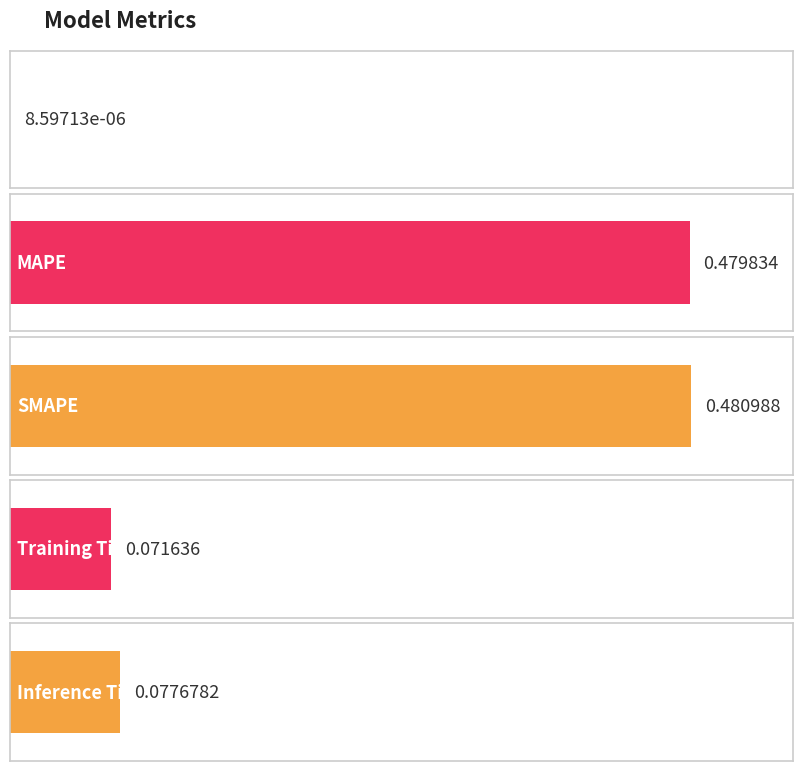

Rank the categories by value from lowest to highest.

MSE, Training Time, Inference Time, MAPE, SMAPE